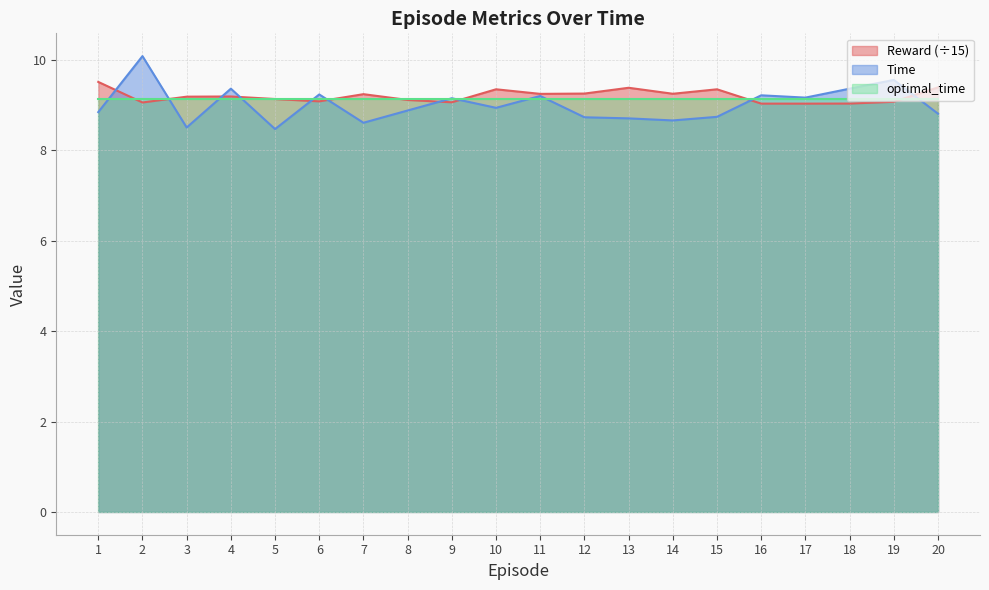

Between 5 and 14, which is larger?

14